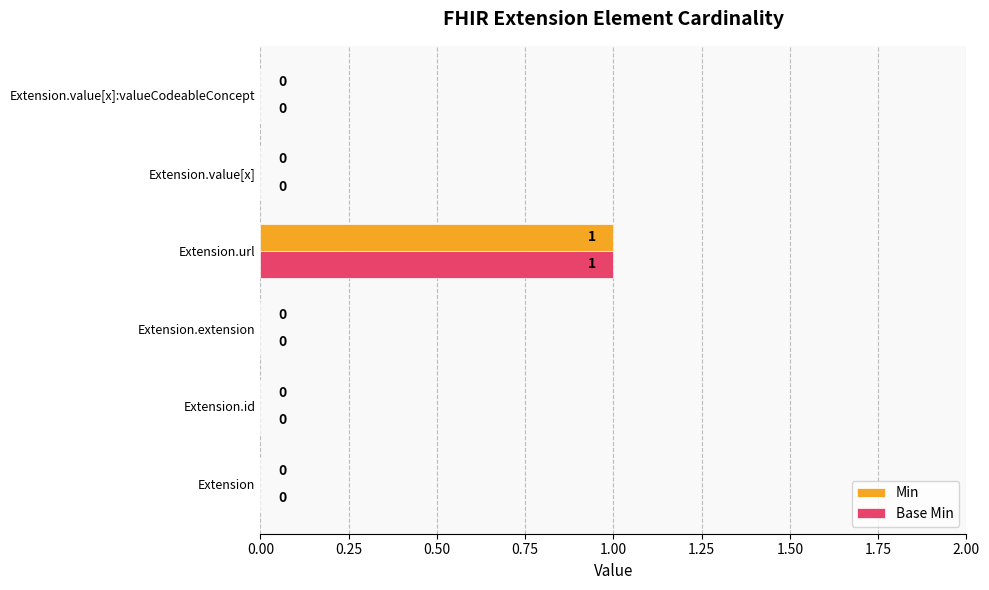

True or false: Min has a value of 0 at Extension.

True